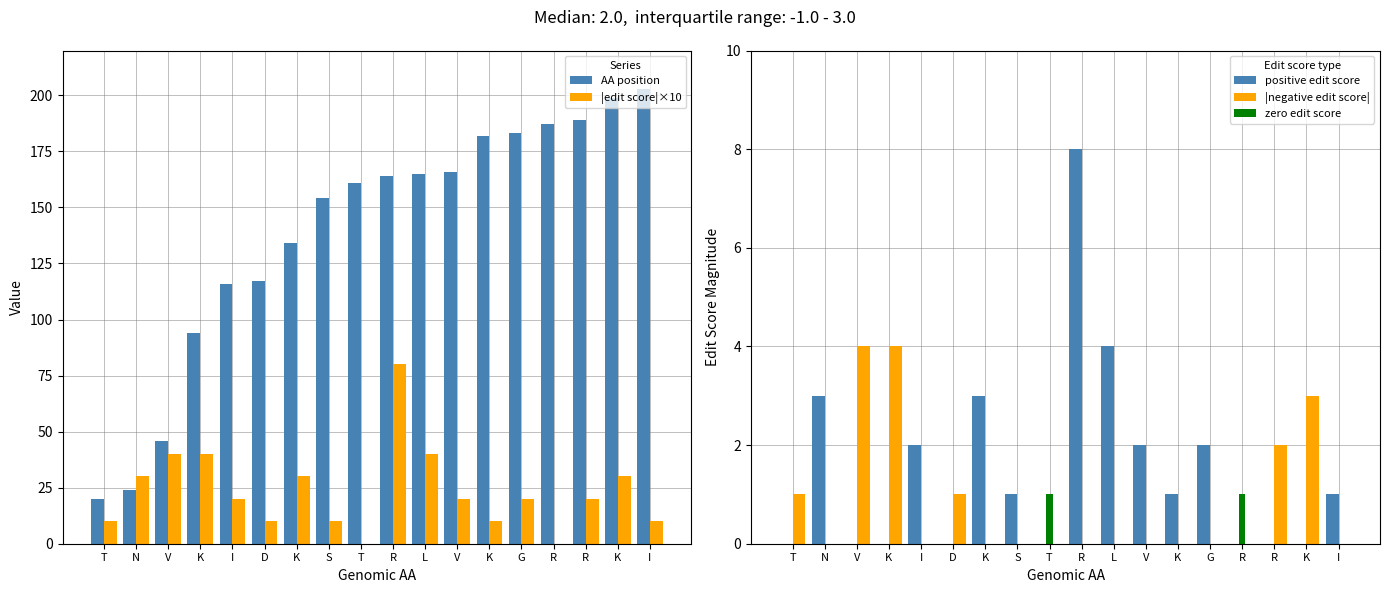

What is the difference between the maximum and minimum values in the |negative edit score| series?

4